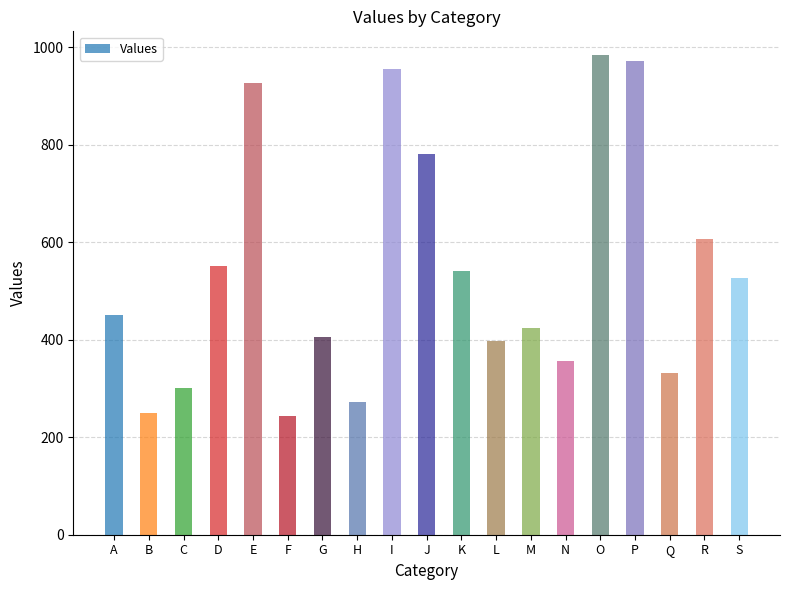

What is the difference between the maximum and minimum values?

740